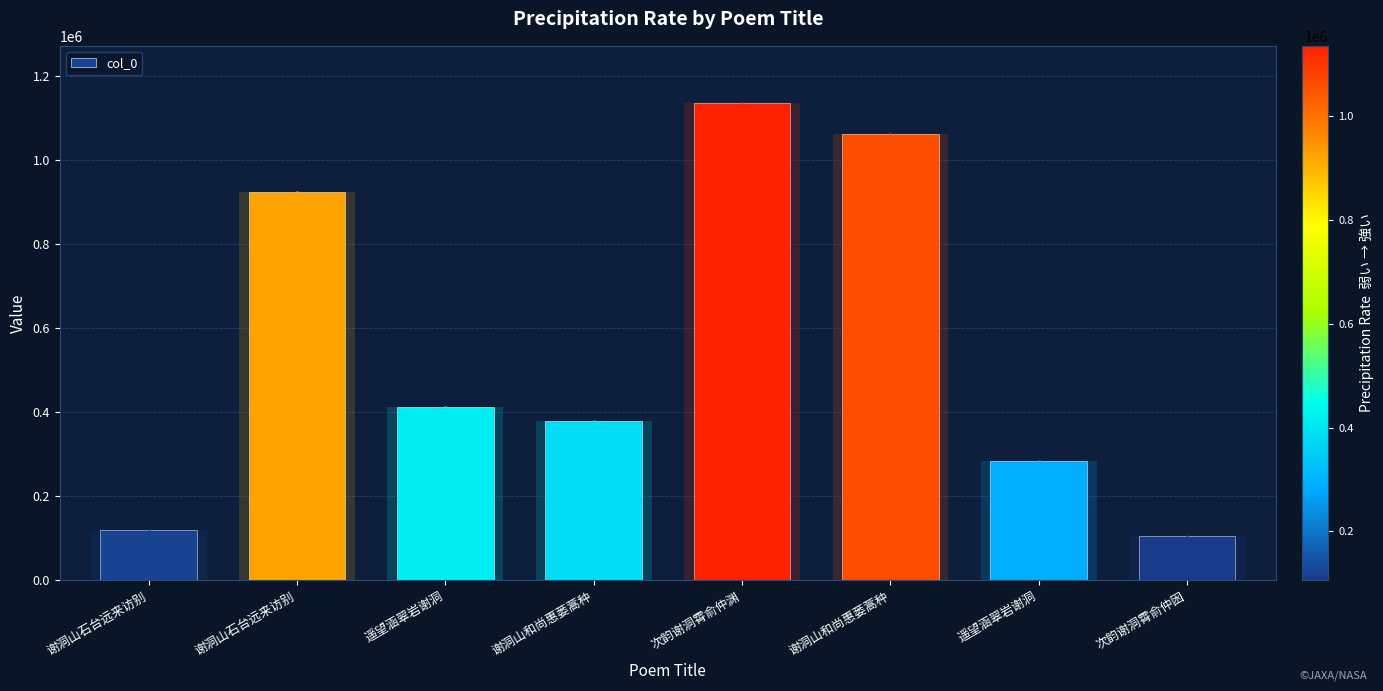

Approximately how many times larger is the value at 遥望涵翠岩谢洞 compared to 谢洞山和尚惠蒌蒿种?

0.3